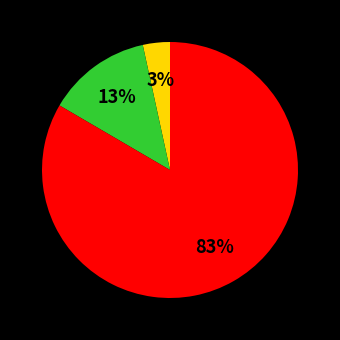

How many slices are in this pie chart?

3